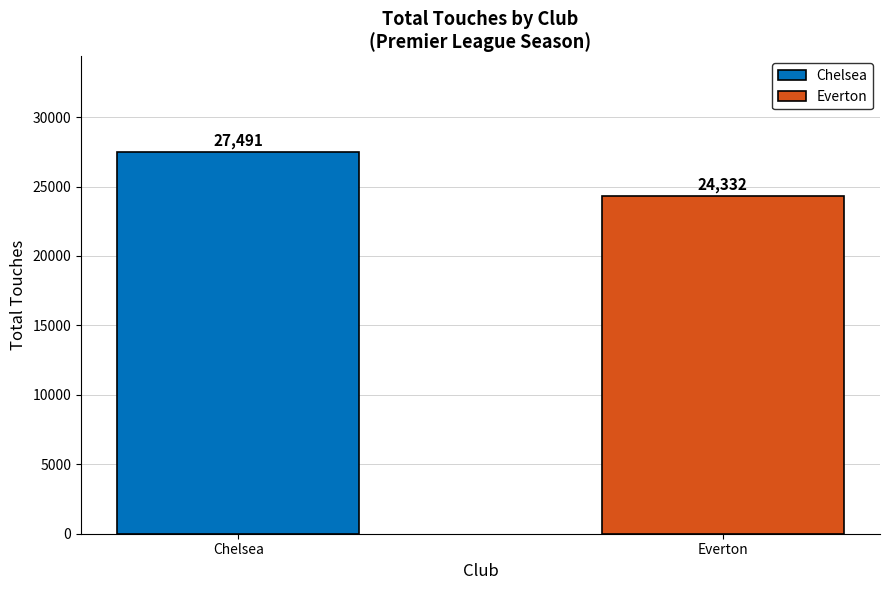

Where is the data nearest to the value 25911?

Everton